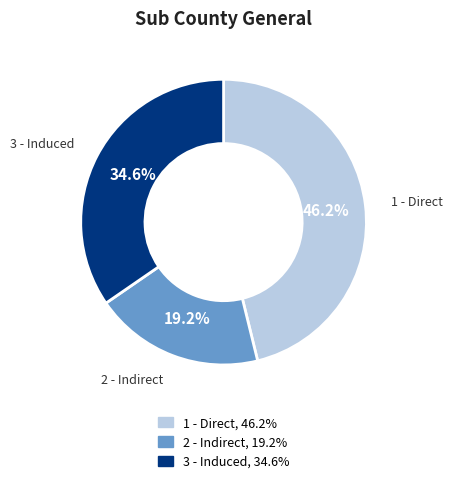

Rank the categories by value from lowest to highest.

2 - Indirect, 3 - Induced, 1 - Direct